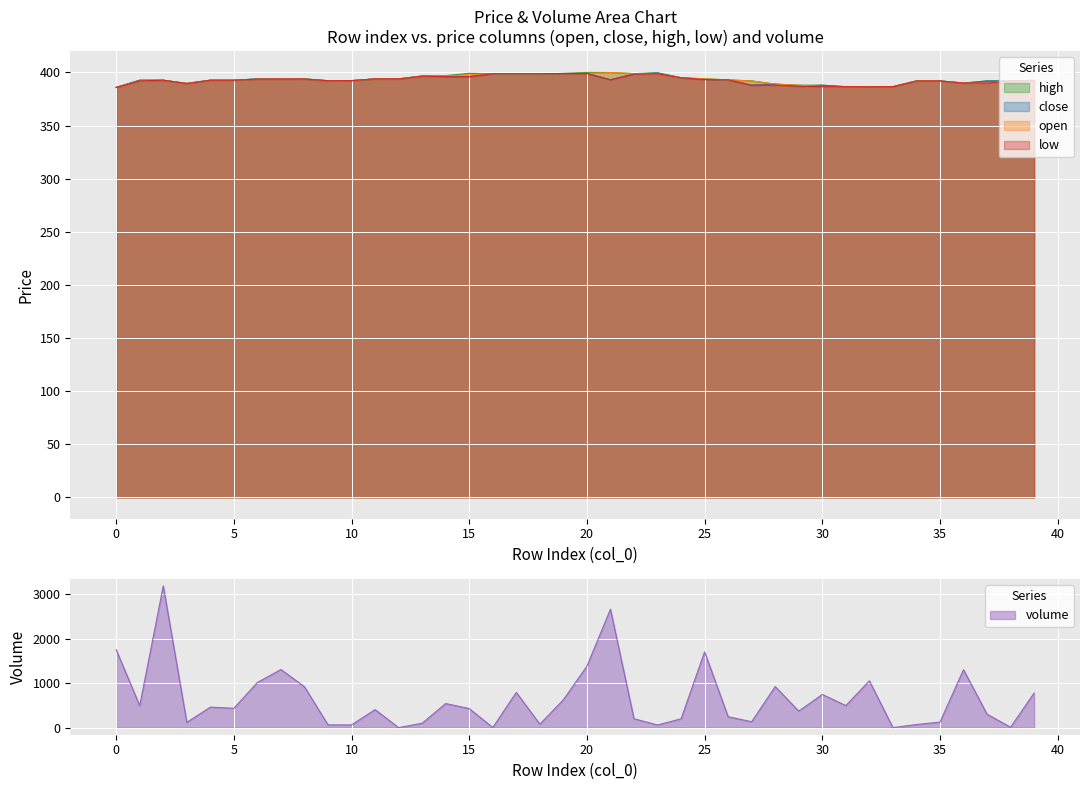

Reading left to right, list all the values displayed in this chart.

close: 385.9	392.7	392.7	389.6	392.7	392.7	393.9	393.8	393.9	392.2	392.3	393.9	393.9	396.6	396.0	396.0	398.8	398.8	398.8	399.0	399.0	393.1	398.5	399.6	395.0	393.3	393.0	388.0	389.0	387.0	388.0	386.6	386.5	386.6	392.0	392.0	390.0	392.0	392.0	392.6
open: 385.9	392.0	392.7	389.6	392.7	392.7	393.7	393.8	393.8	392.2	392.3	393.9	393.9	396.6	396.6	397.8	398.8	398.8	398.8	399.0	399.2	399.9	398.9	398.7	395.0	394.0	393.0	392.0	389.0	388.0	386.7	386.6	386.6	386.6	392.0	392.0	390.0	390.0	392.0	392.0
high: 385.9	392.7	392.7	389.6	392.7	392.7	393.9	393.8	393.9	392.2	392.3	393.9	393.9	396.6	397.0	399.2	398.8	398.8	398.8	399.0	400.0	399.9	398.9	399.6	395.0	394.0	393.0	392.0	389.0	388.0	388.0	386.6	386.6	386.6	392.0	392.0	390.0	392.0	392.0	392.6
low: 385.9	392.0	392.7	389.6	392.7	392.7	393.7	393.8	393.8	392.2	392.3	393.9	393.9	396.6	396.0	396.0	398.8	398.8	398.8	399.0	399.0	393.1	398.5	398.7	395.0	393.3	393.0	388.0	388.1	387.0	386.6	386.6	386.5	386.6	392.0	392.0	390.0	390.0	392.0	392.0
volume: 1753.0	495.0	3189.1	118.3	461.8	435.9	1017.2	1308.0	920.3	61.8	61.8	405.5	0.0	100.0	542.4	429.3	2.0	792.9	78.5	628.0	1382.8	2667.0	200.0	60.0	198.3	1706.1	245.0	132.8	924.3	371.9	746.5	496.7	1053.5	0.2	69.6	124.5	1304.1	303.0	9.8	779.2